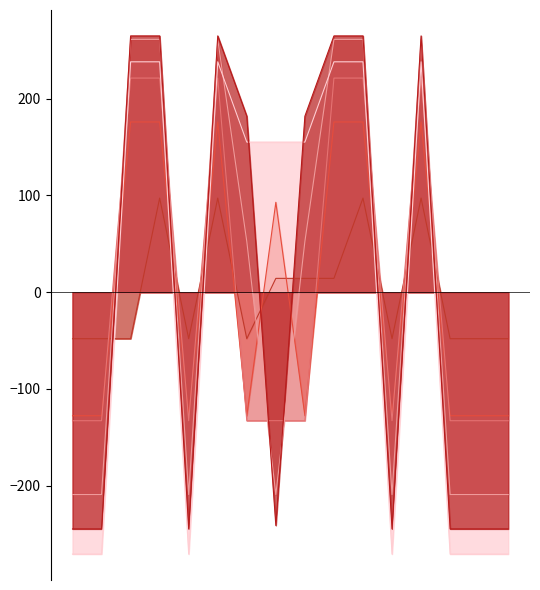

The col_14_line series shows -209.1 at 15. True or false?

True